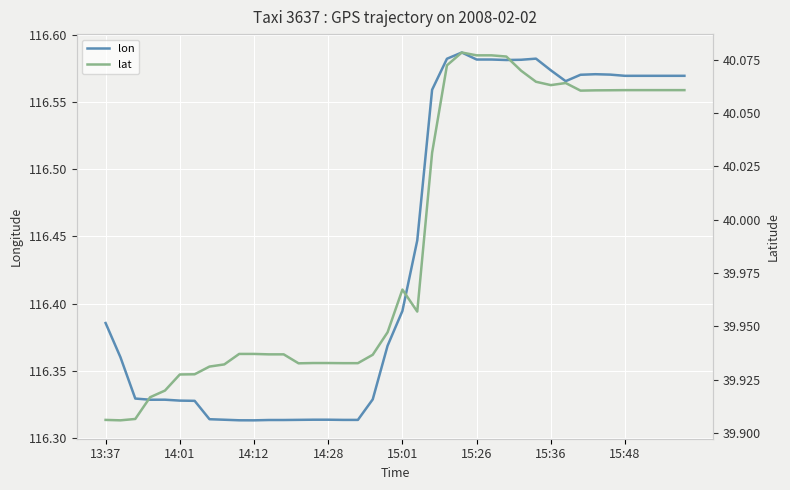

How many interior local peaks does the lon series have?

4